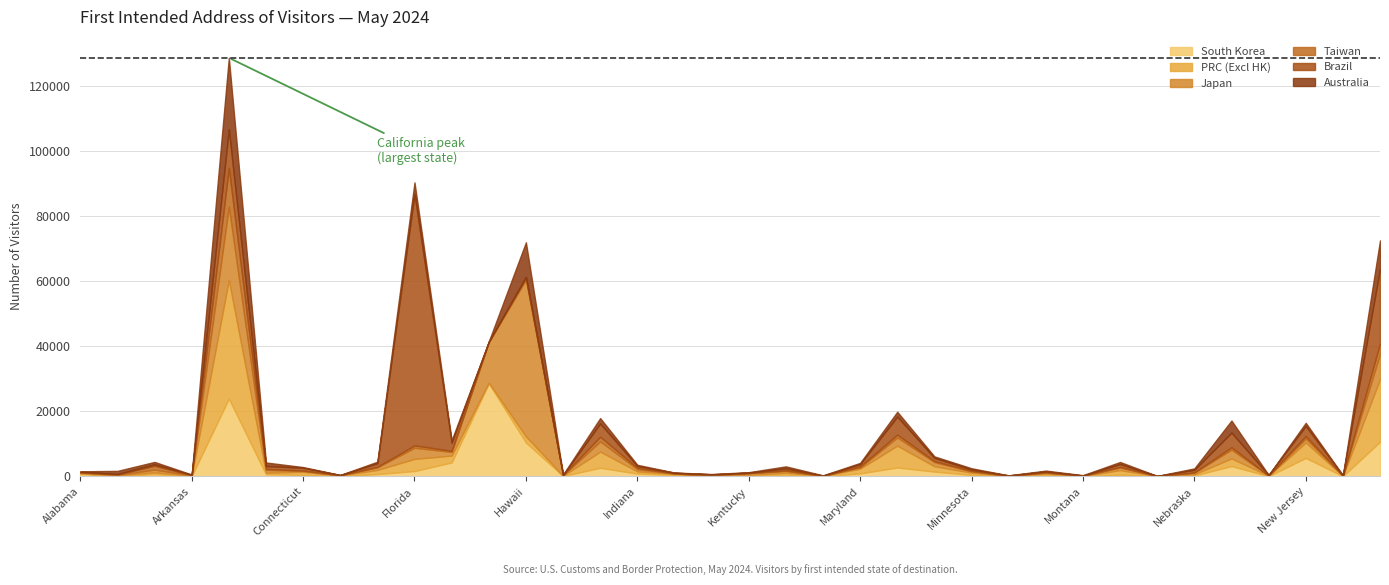

At which category does the chart reach its minimum across all series?

Guam